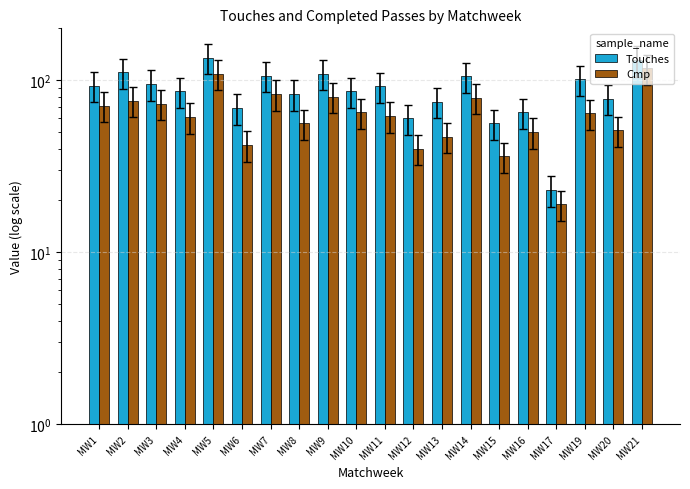

Which category has the lowest value in the Cmp series?

MW17